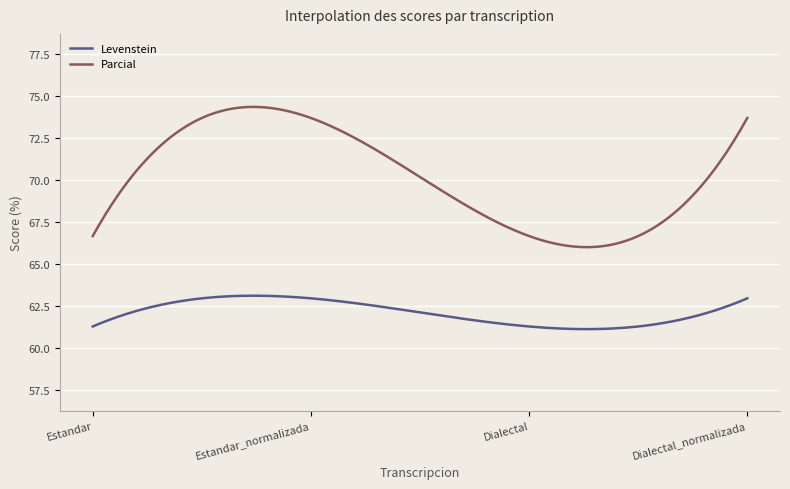

True or false: Levenstein and Parcial cross at least once.

False